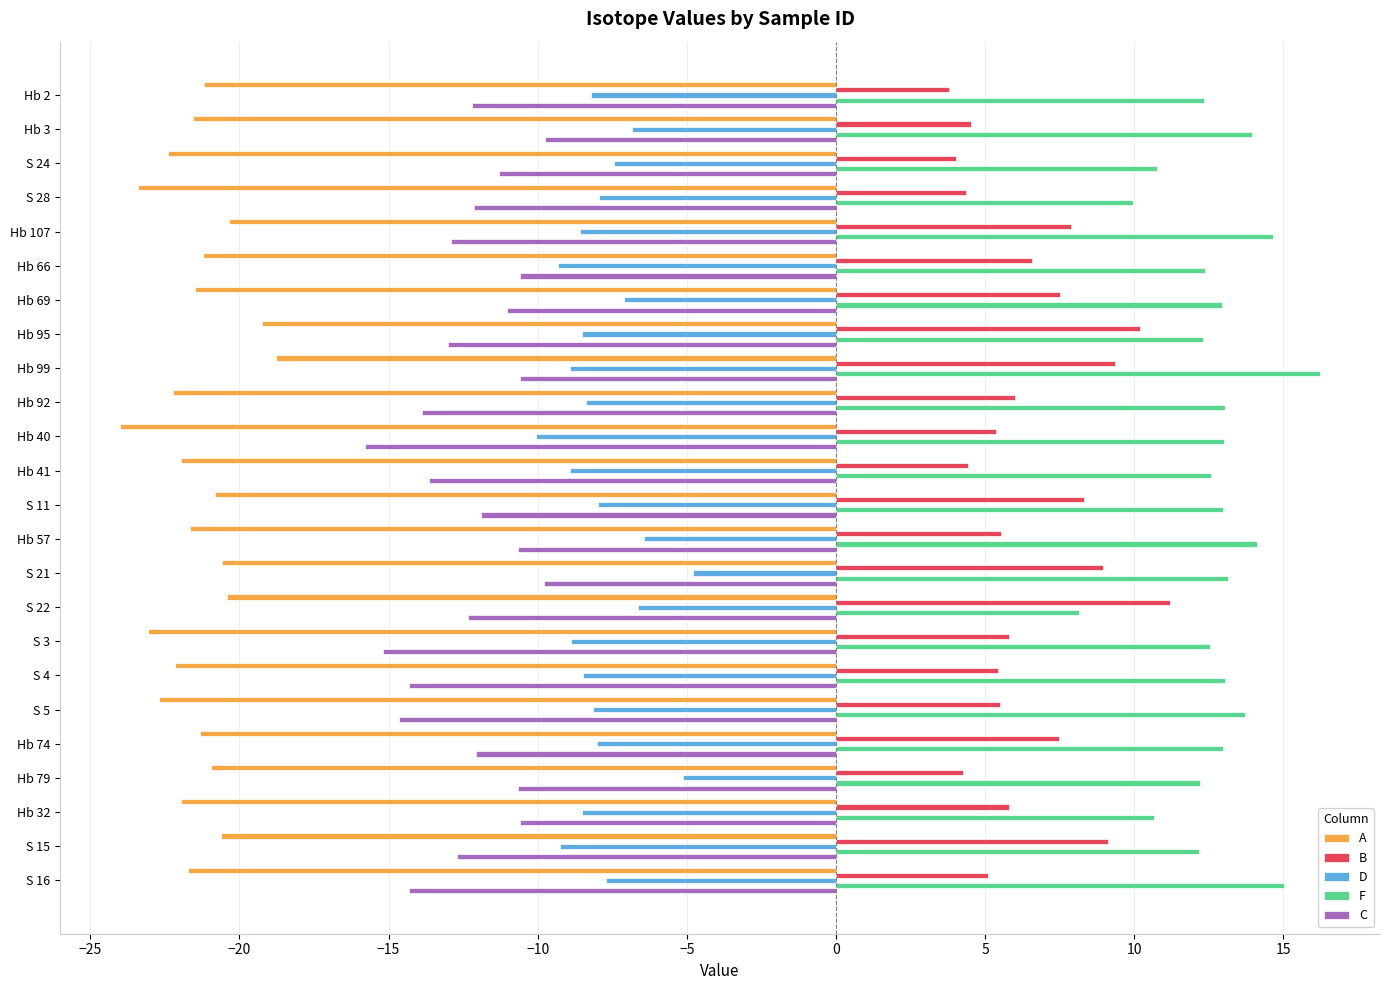

What are all the series names shown in the legend?

A, B, D, F, C